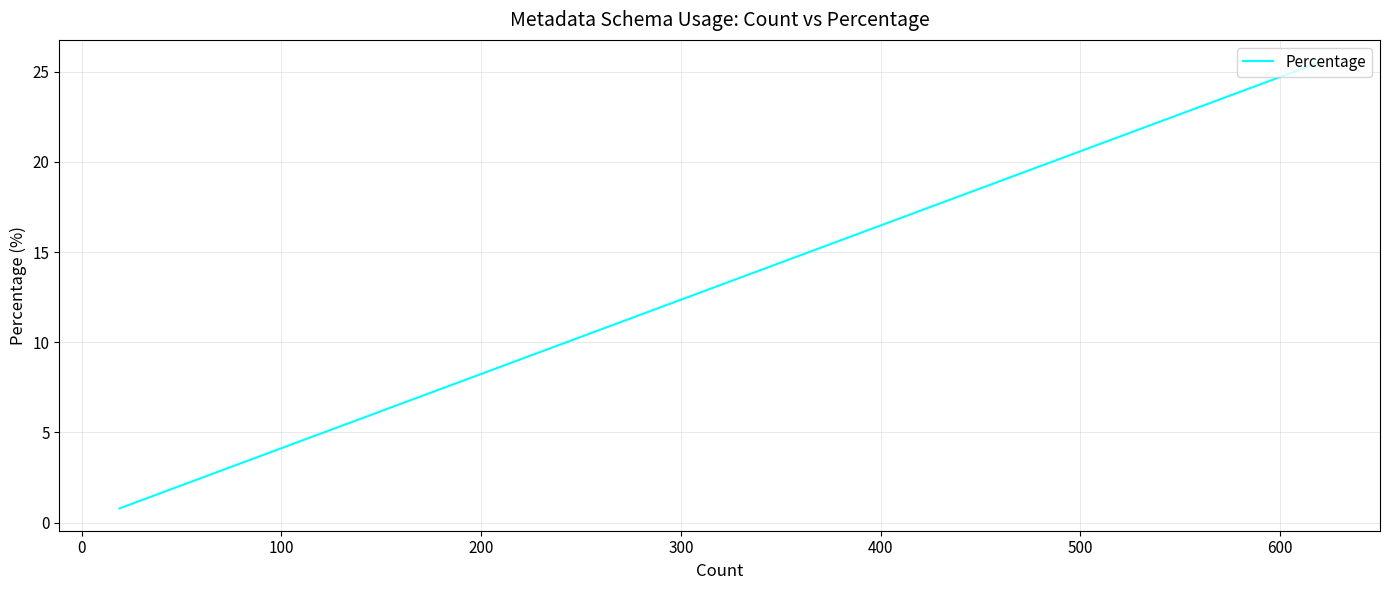

What is the difference between the second highest and second lowest values?

18.0